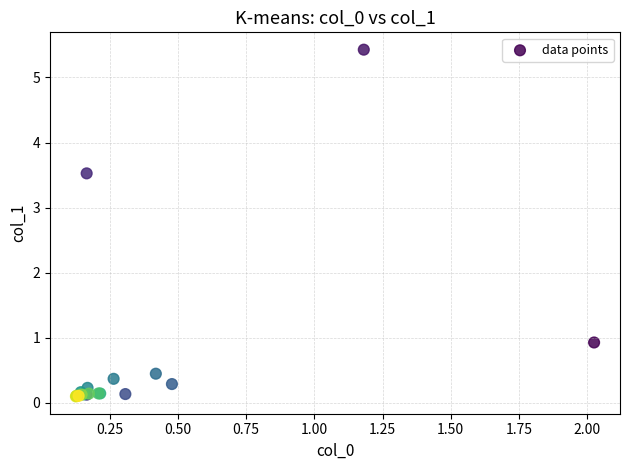

What Y value in the scatter plot is closest to 2?

0.9